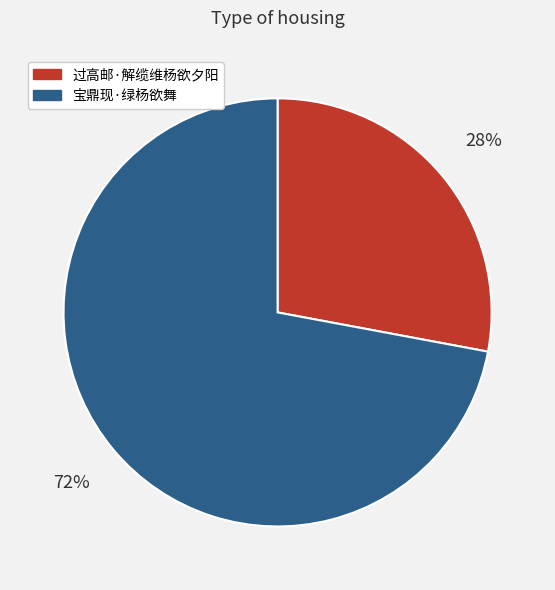

Approximately how many times larger is the value at 过高邮·解缆维杨欲夕阳 compared to 宝鼎现·绿杨欲舞?

0.4